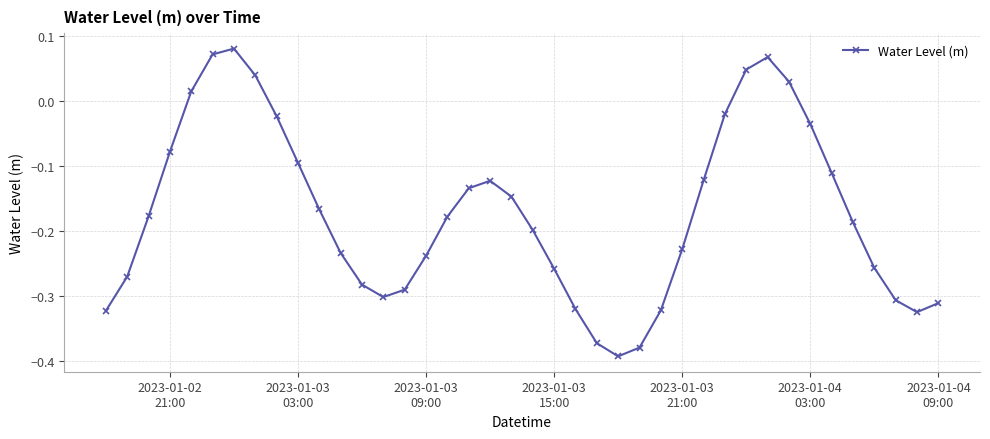

How many points are higher than both their immediate neighbors (excluding endpoints)?

3